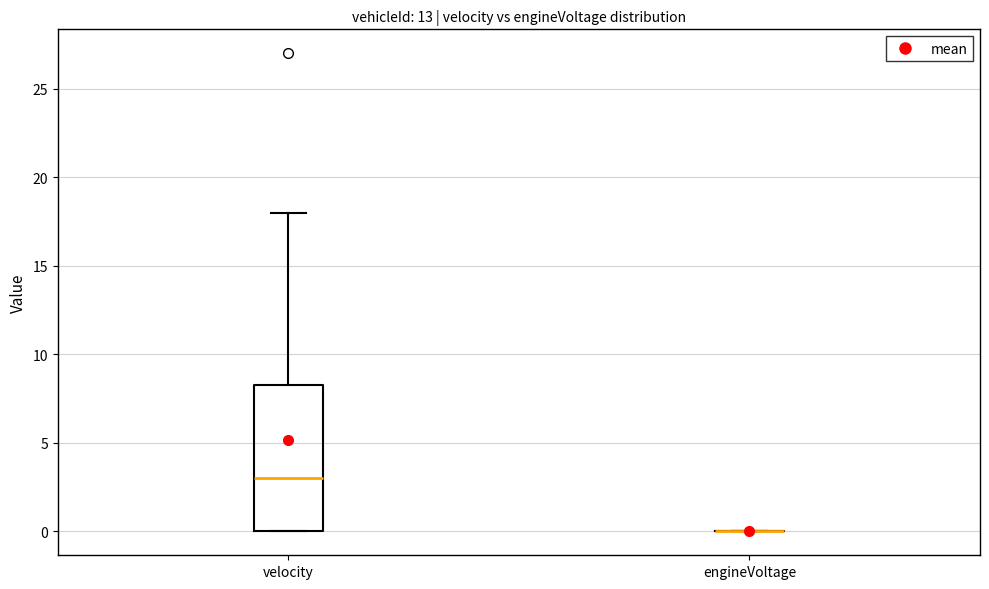

Comparing the boxes themselves (not the whiskers), which one is the tallest?

velocity